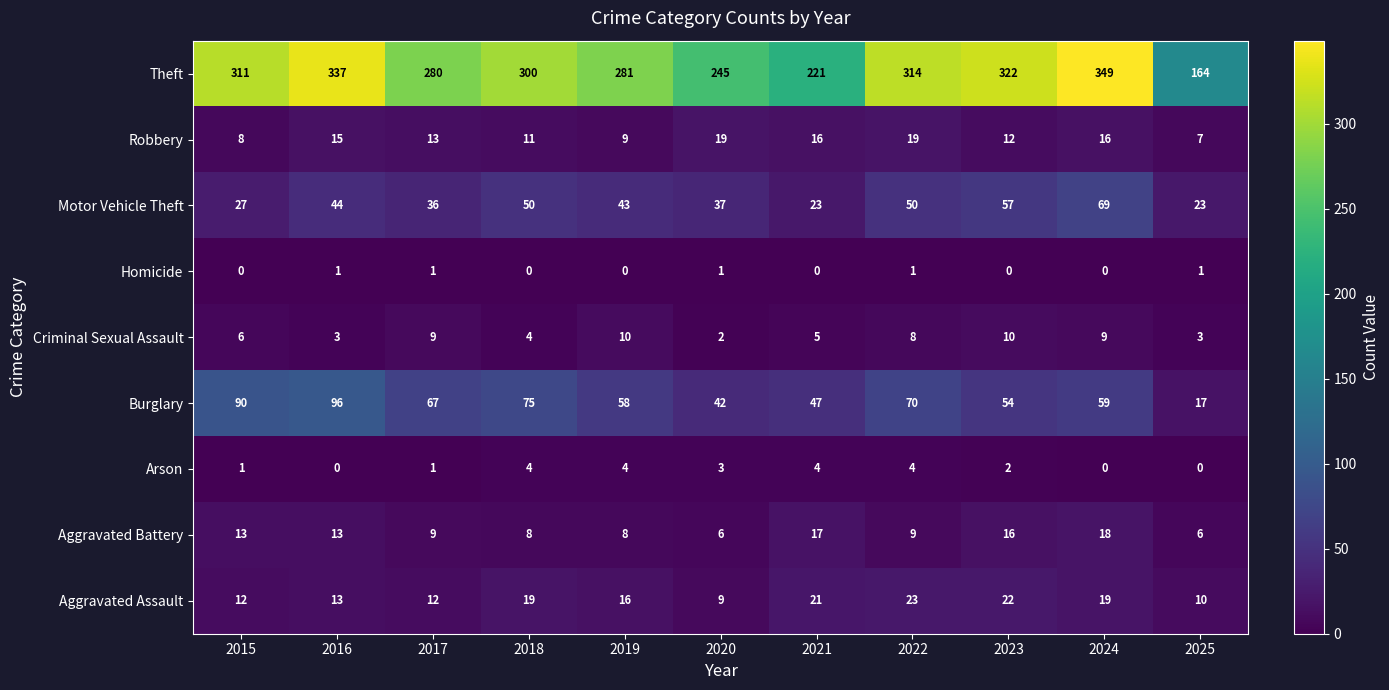

What is the average value of the Theft series?

284